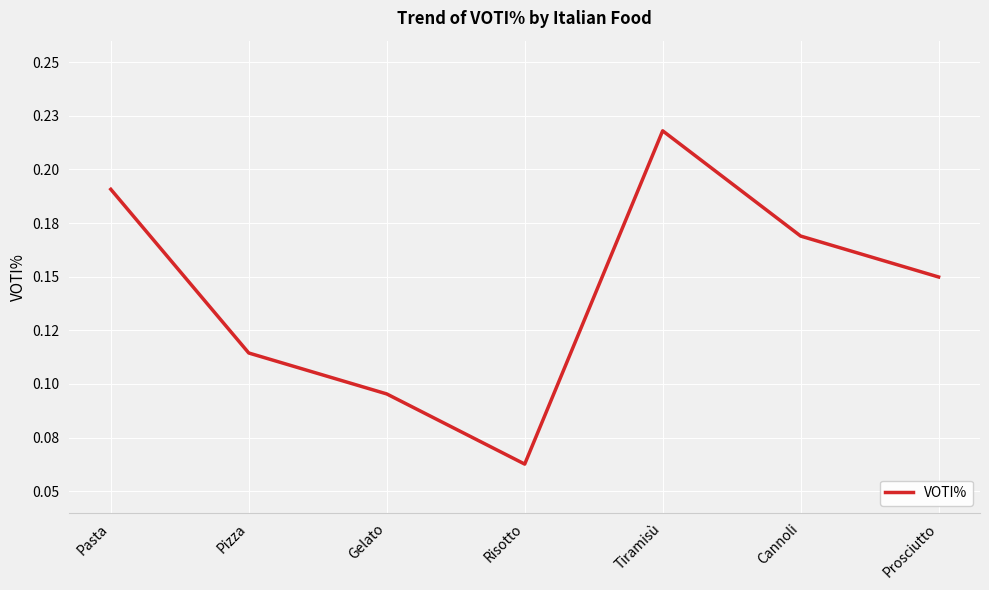

Is it true that the value at Cannoli is 0.2?

True